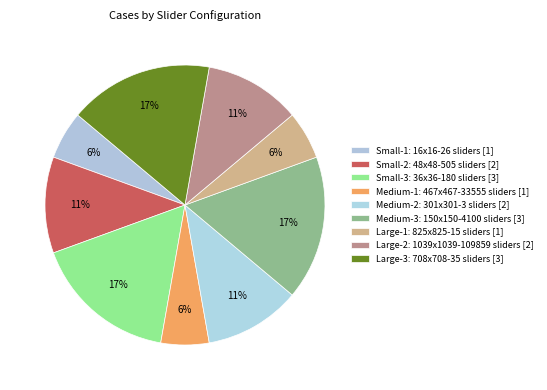

How many slices are in this pie chart?

9